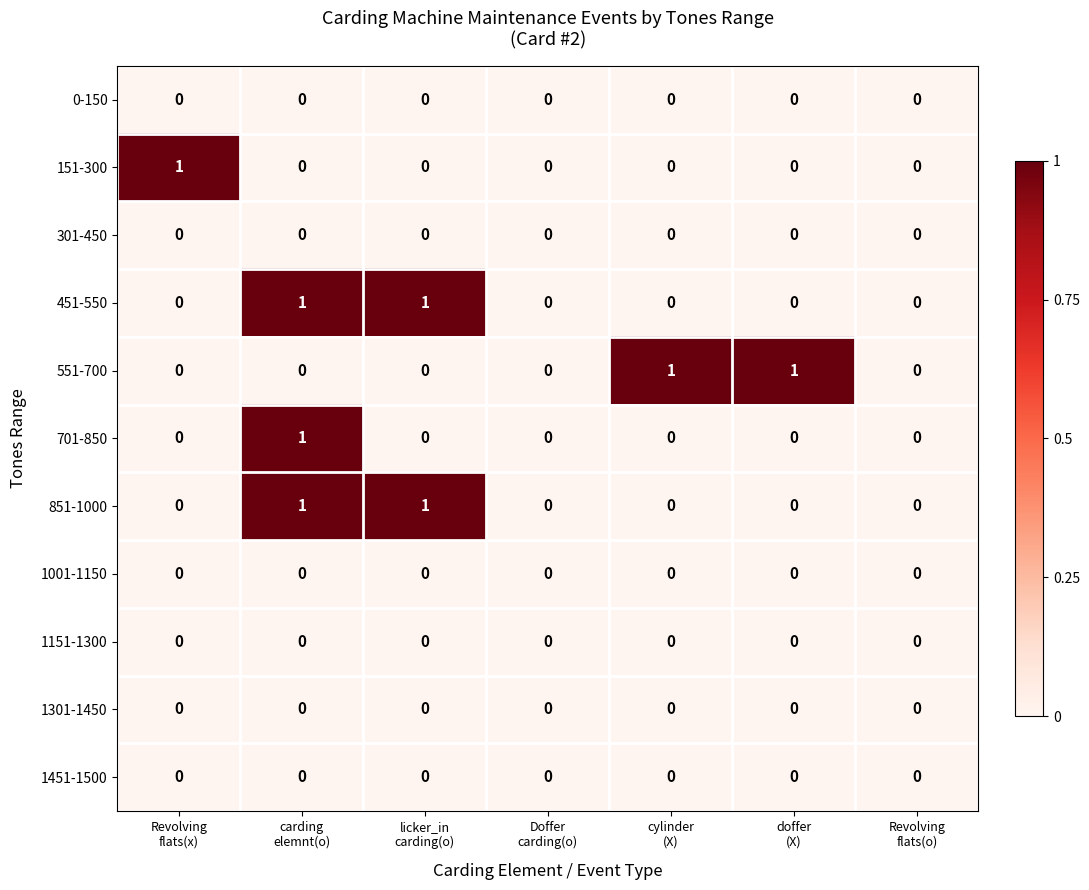

How many distinct data groups are displayed?

11